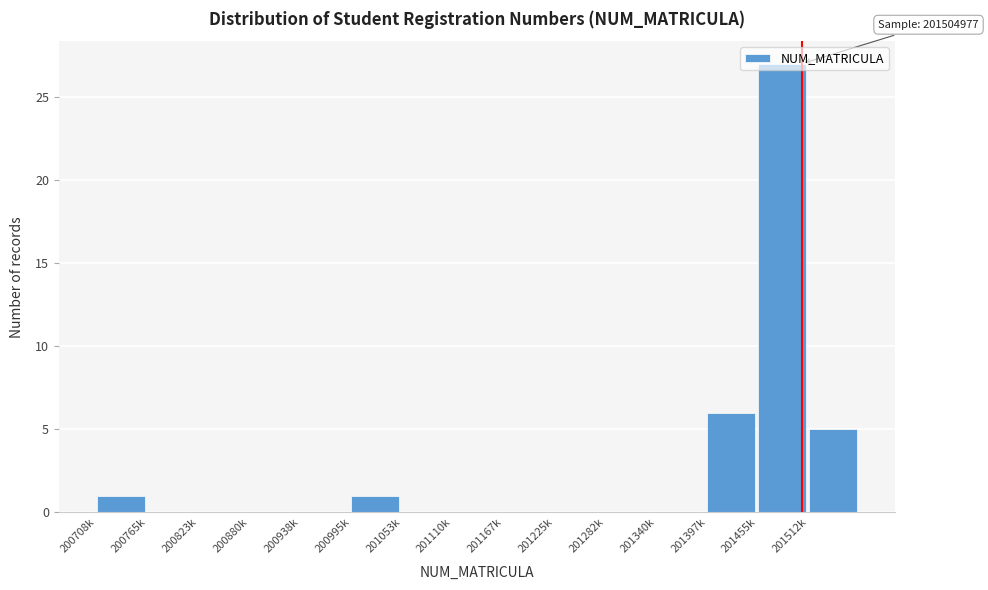

At which label is the value closest to 13?

201397k